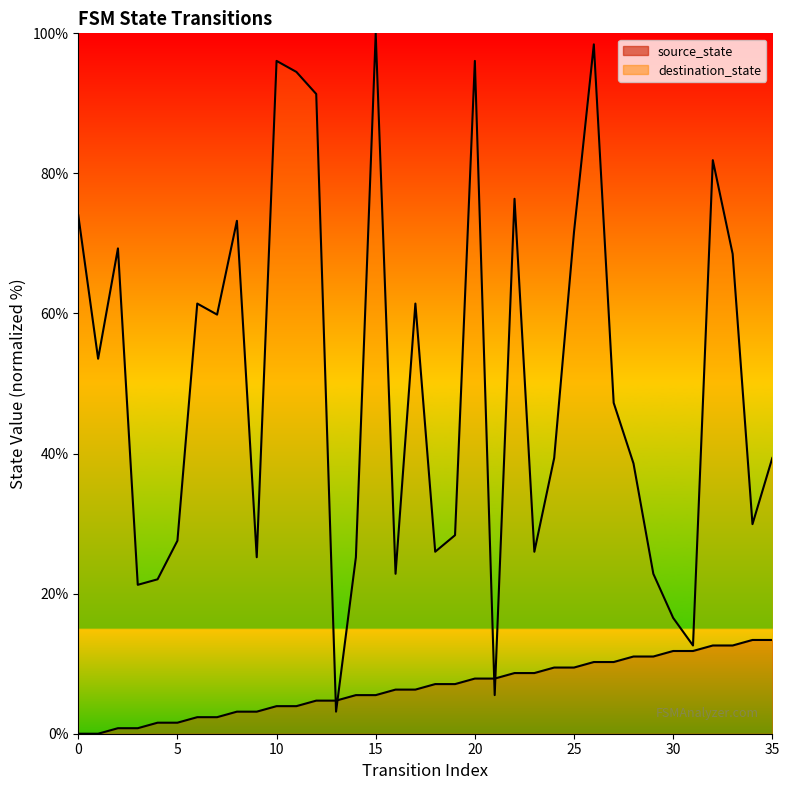

How many series are shown in this chart?

2